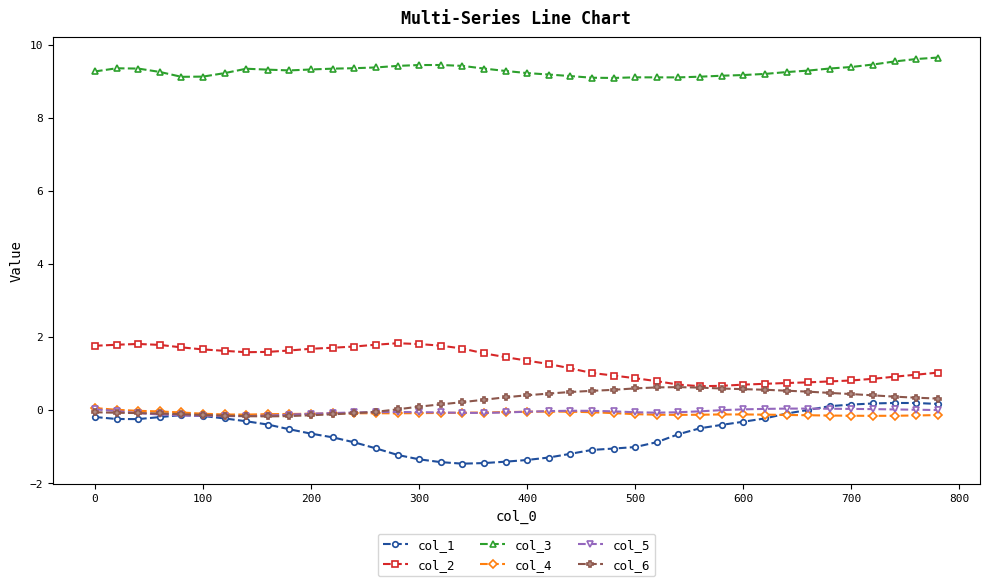

True or false: col_1 has more than 1 interior local peaks.

True